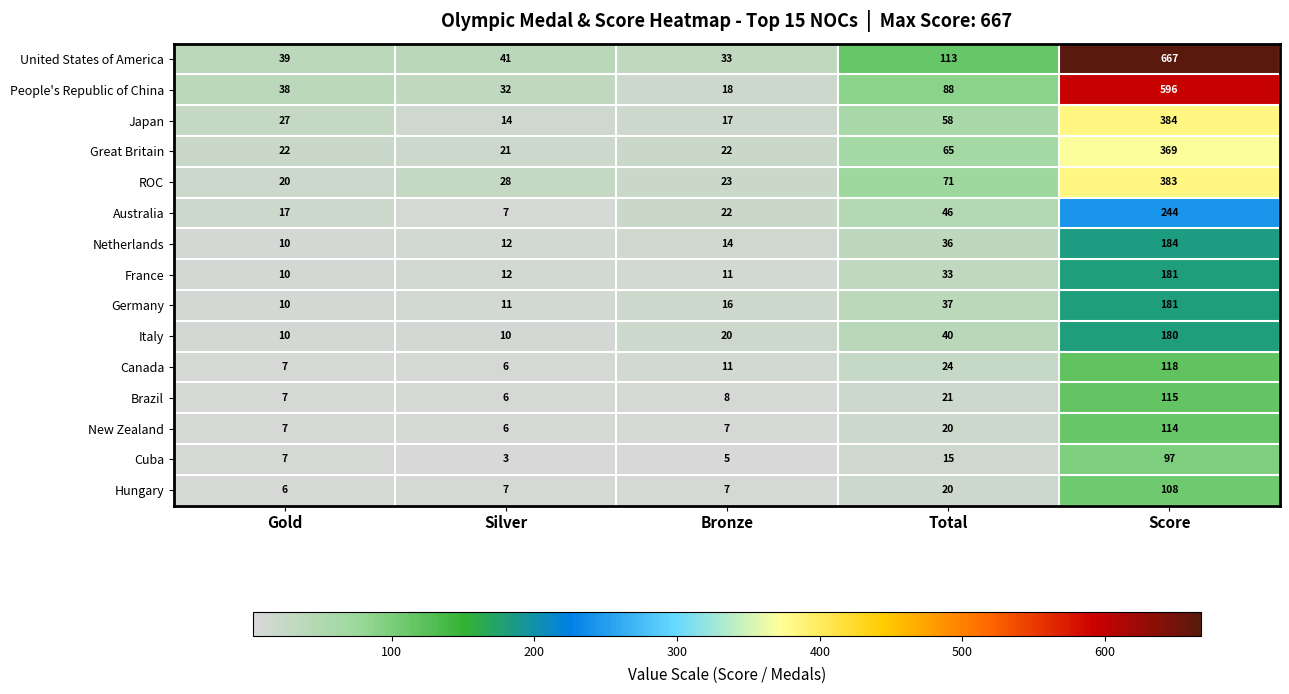

Which series has the largest range (max minus min)?

United States of America